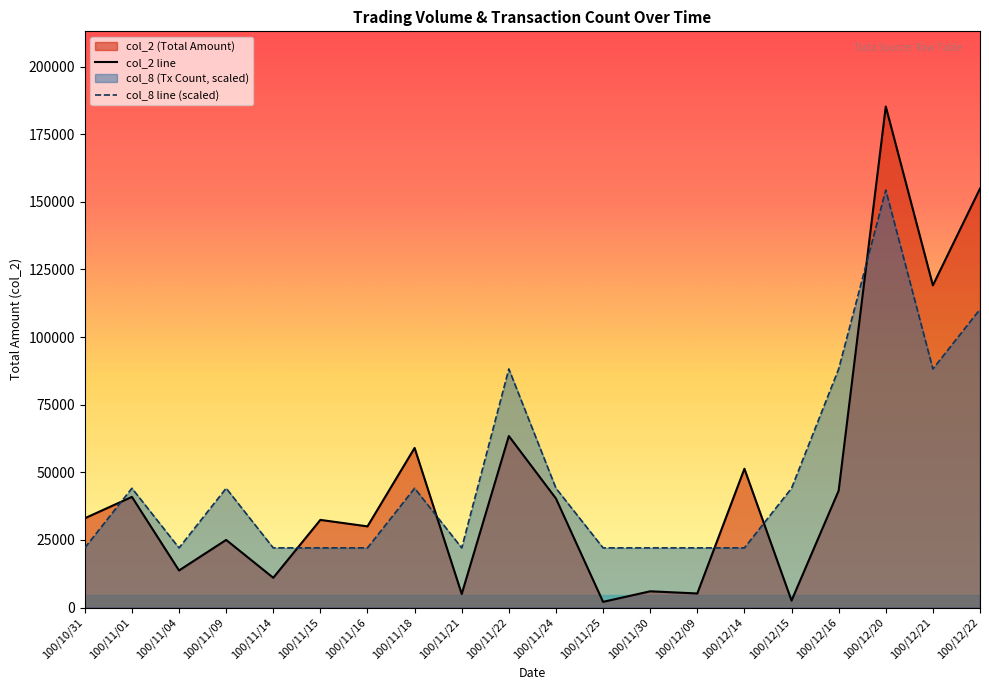

What is the total value across all series at 100/11/25?

24150